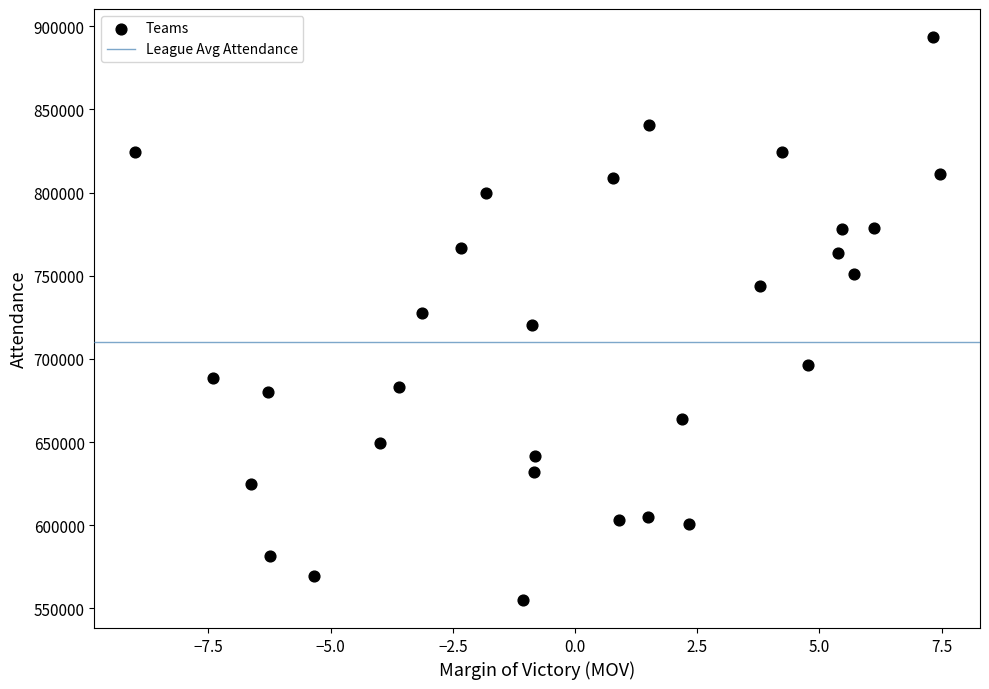

What is the range of Y values (max minus min)?

338385